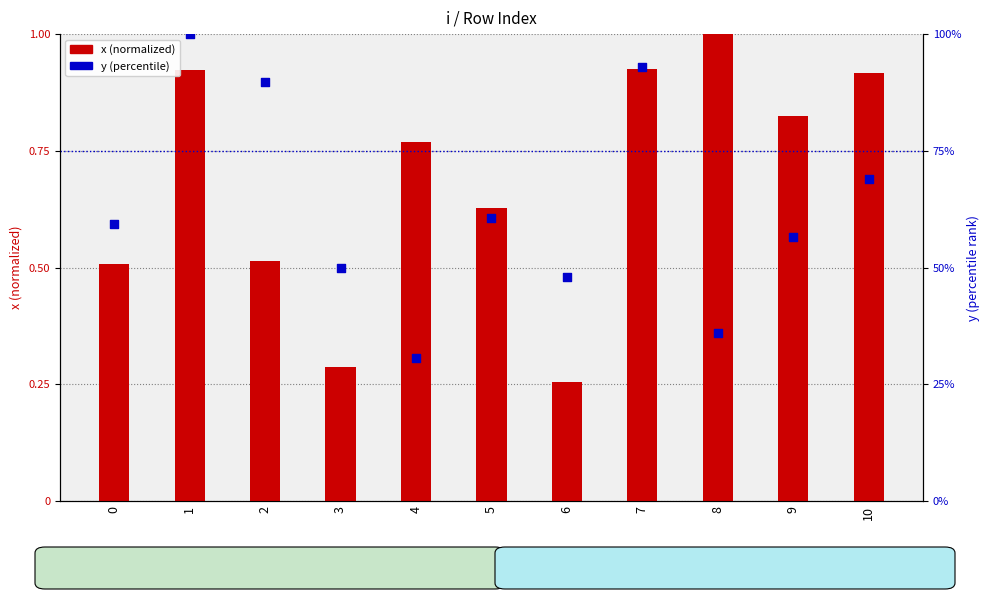

At which category is the sum across all series the highest?

1